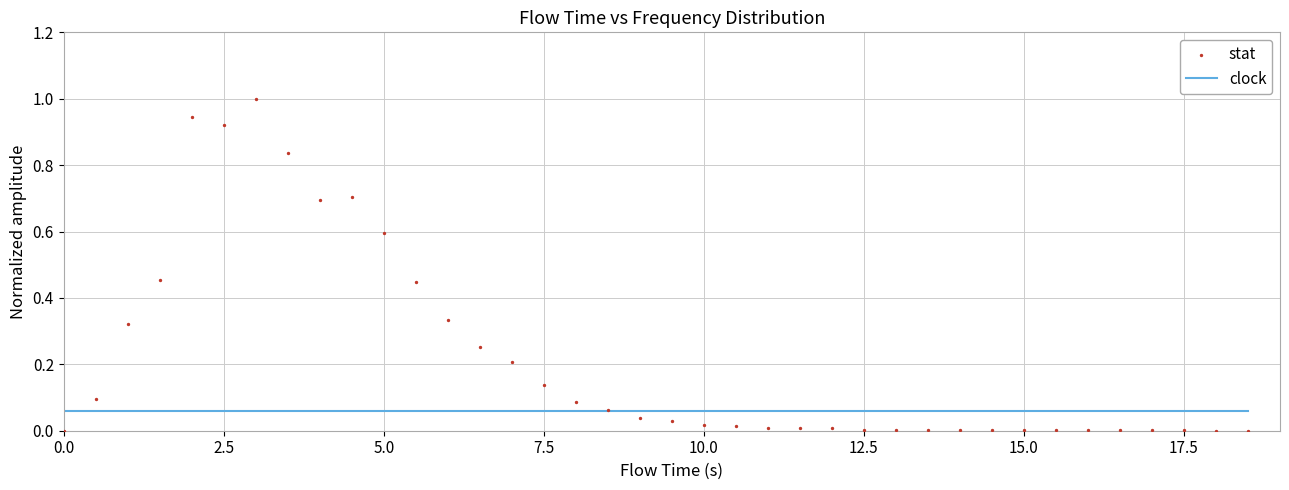

What is the range of Y values (max minus min)?

1.0